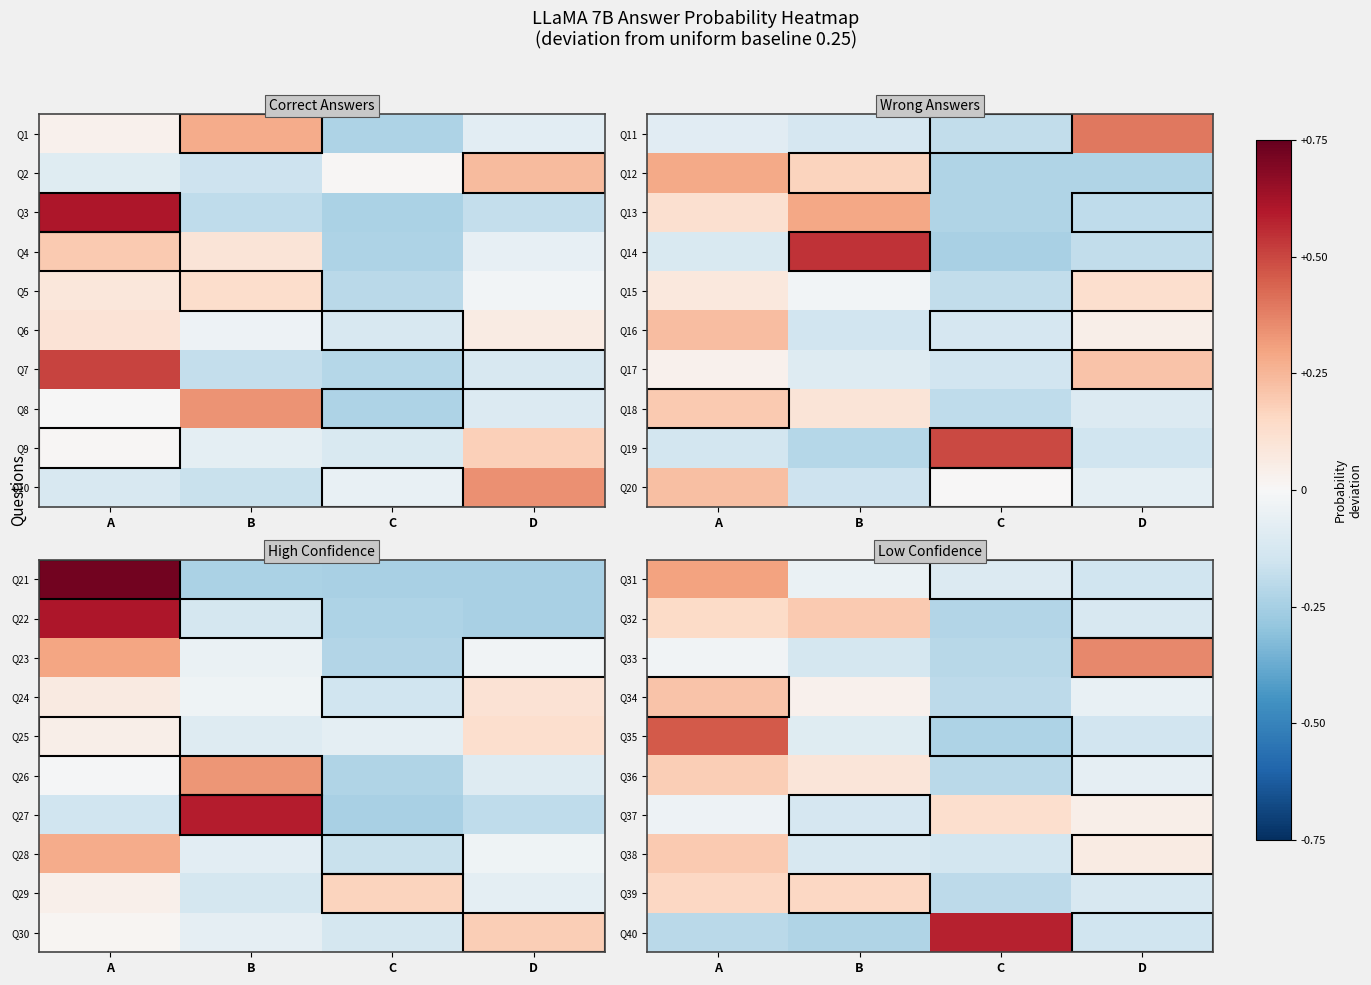

What is the total value across all series at D?

-0.3